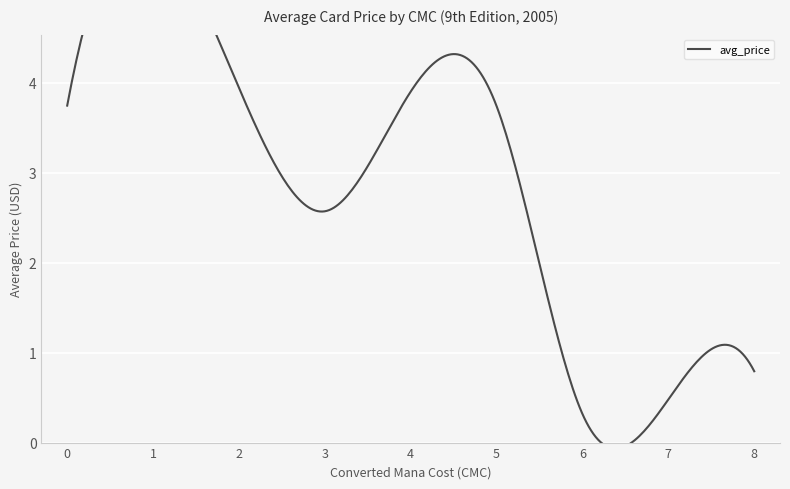

How many points are higher than both their immediate neighbors (excluding endpoints)?

2